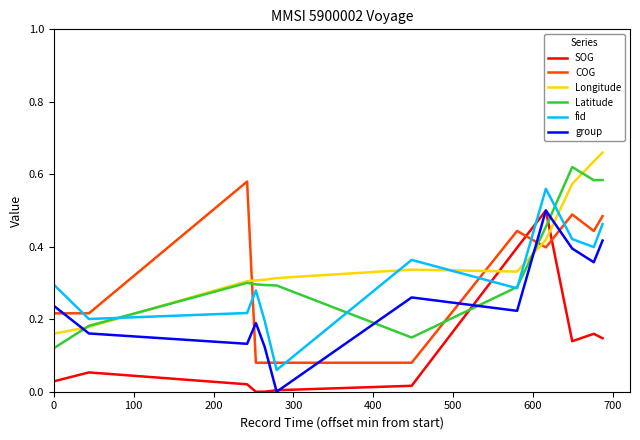

True or false: COG and SOG intersect in this chart.

True